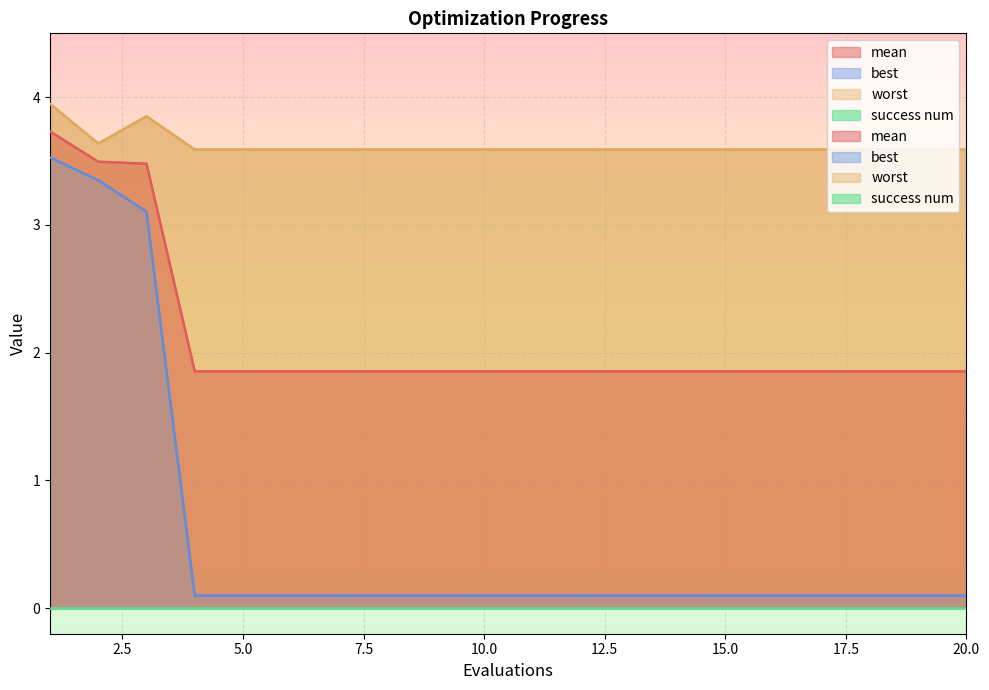

Where is mean nearest to the value 2?

4